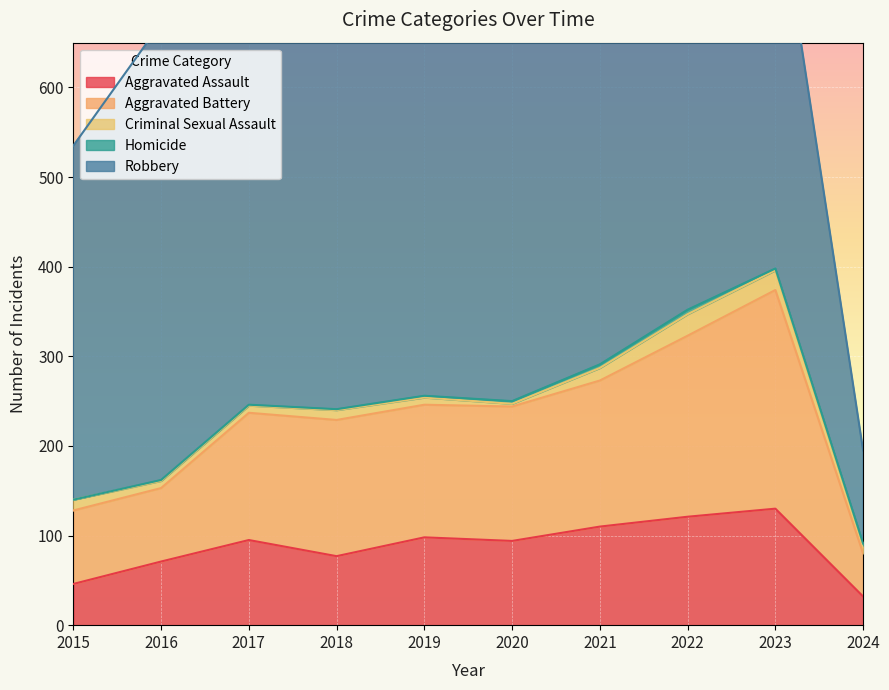

The value of Robbery at 2024 is 176. True or false?

False